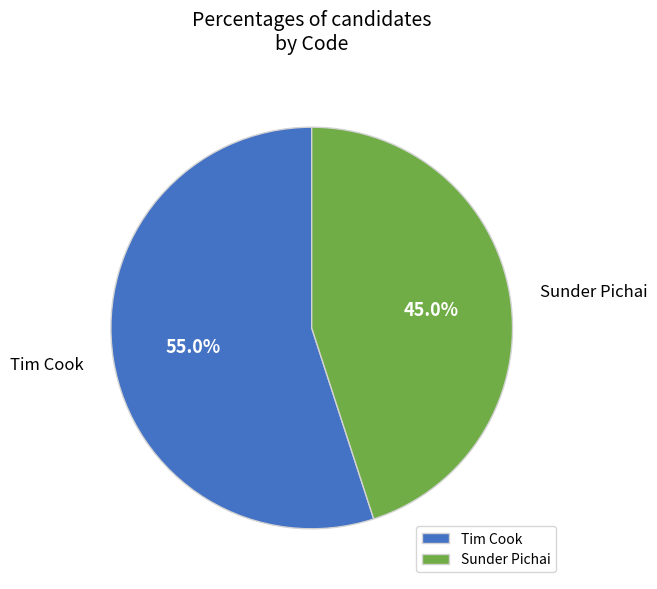

Which category has the smallest portion of the pie?

Sunder Pichai